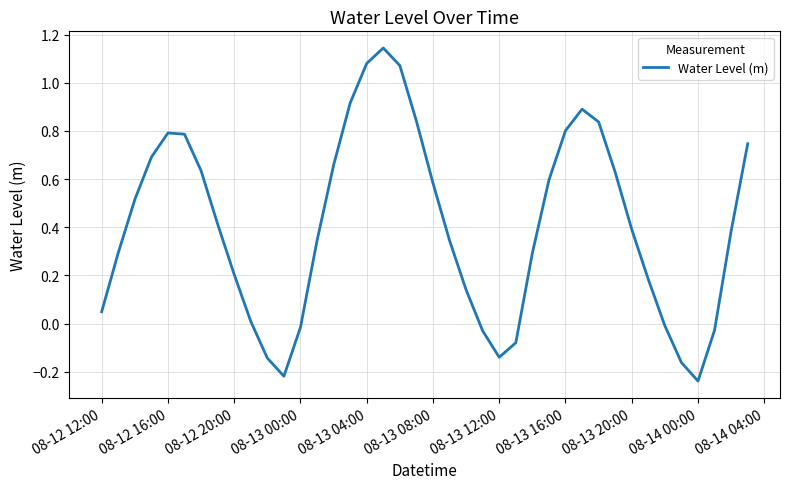

What is the difference between the maximum and minimum values?

1.4